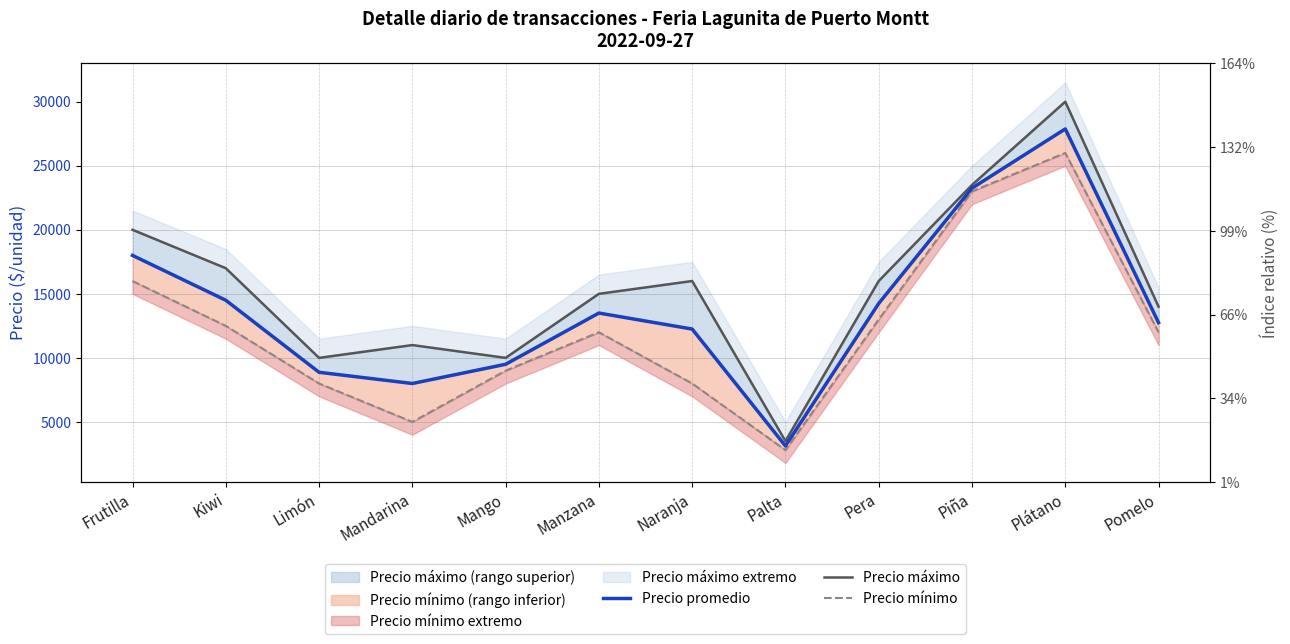

Reading right to left, list all the values displayed in this chart.

Precio promedio: Pomelo=12750	Plátano=27875	Piña=23250	Pera=14250	Palta=3125	Naranja=12250	Manzana=13500	Mango=9500	Mandarina=8000	Limón=8875	Kiwi=14500	Frutilla=18000
Precio máximo: Pomelo=14000	Plátano=30000	Piña=23500	Pera=16000	Palta=3500	Naranja=16000	Manzana=15000	Mango=10000	Mandarina=11000	Limón=10000	Kiwi=17000	Frutilla=20000
Precio mínimo: Pomelo=12000	Plátano=26000	Piña=23000	Pera=13000	Palta=2800	Naranja=8000	Manzana=12000	Mango=9000	Mandarina=5000	Limón=8000	Kiwi=12500	Frutilla=16000